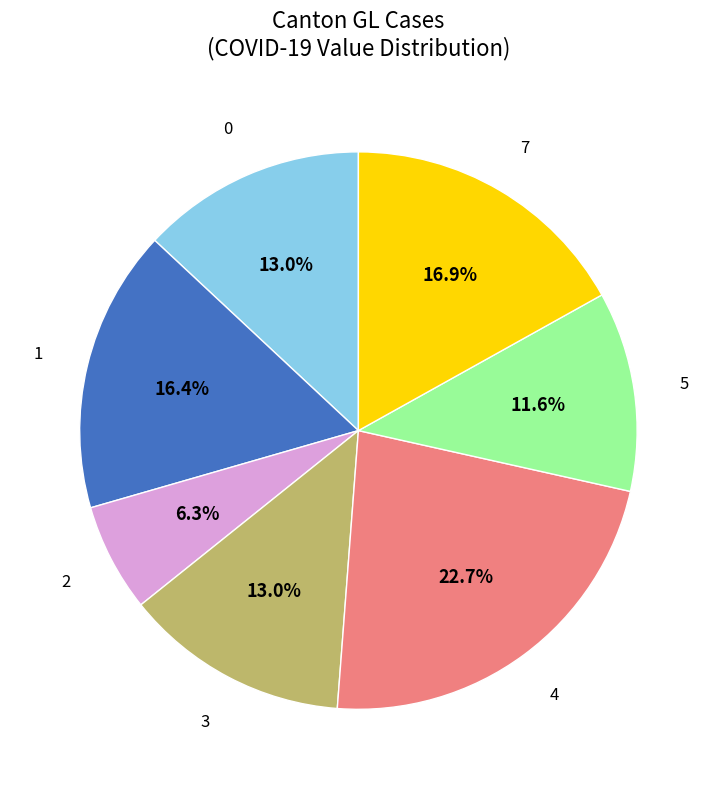

What percentage is NOT represented by 5?

88.4%